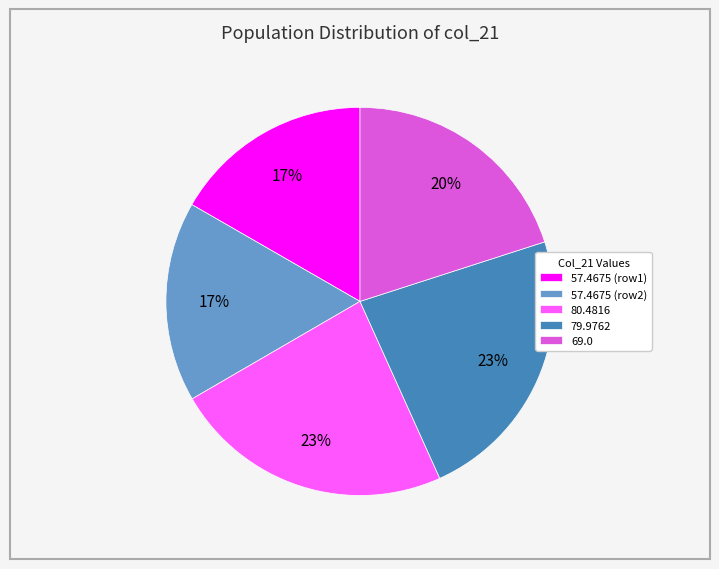

To the nearest percent, what is the combined percentage of 57.4675 (row2) and 79.9762?

40%